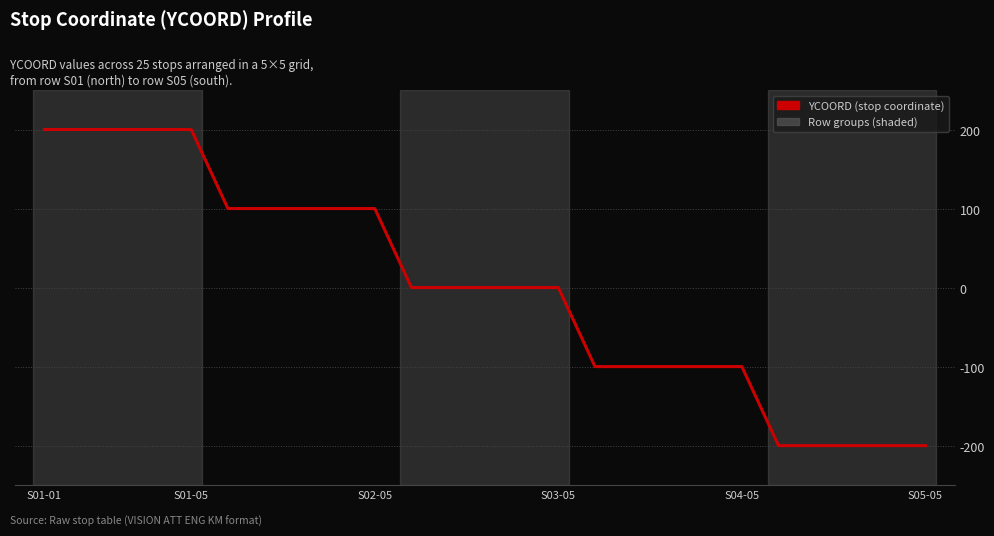

What is the greatest value displayed?

200